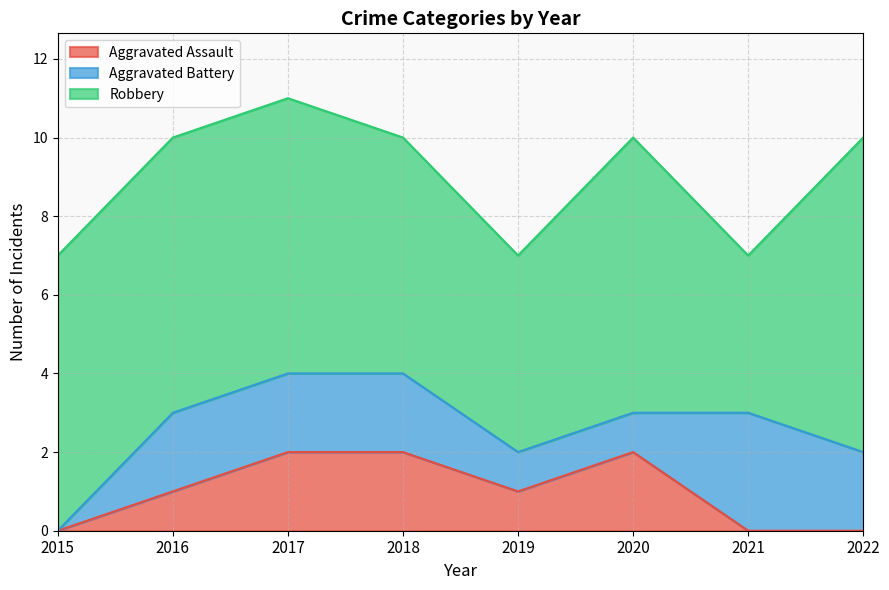

Reading right to left, what are all the values shown in this chart?

Aggravated Assault: 0	0	2	1	2	2	1	0
Aggravated Battery: 2	3	1	1	2	2	2	0
Robbery: 8	4	7	5	6	7	7	7